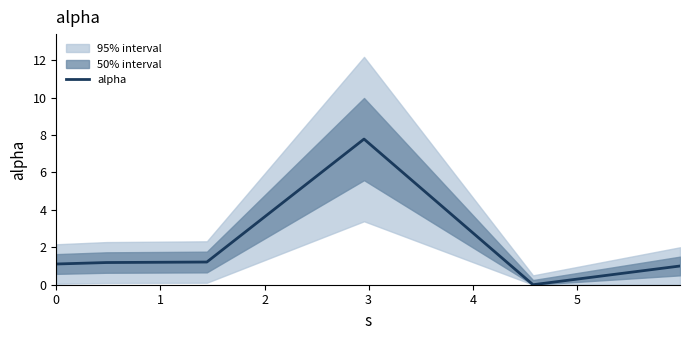

How many lines are shown in the chart?

1